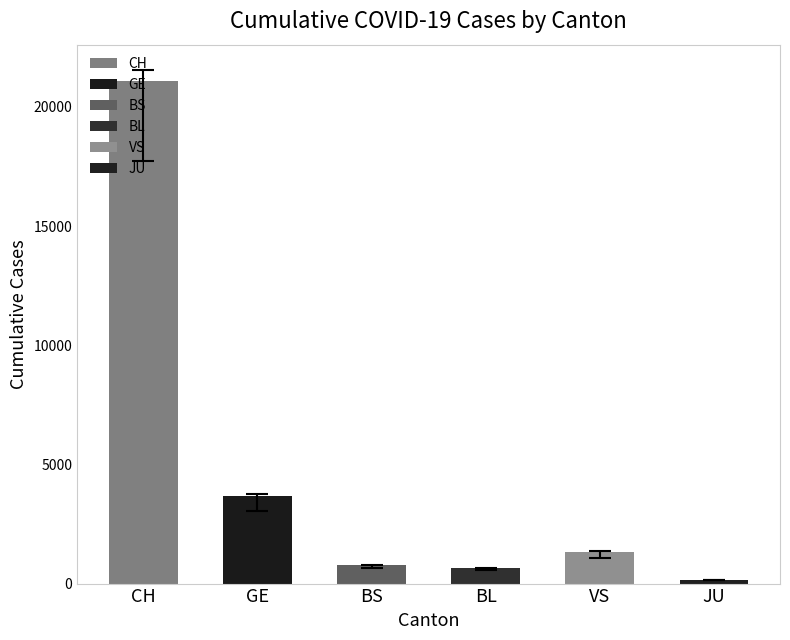

How many series are shown in this chart?

1